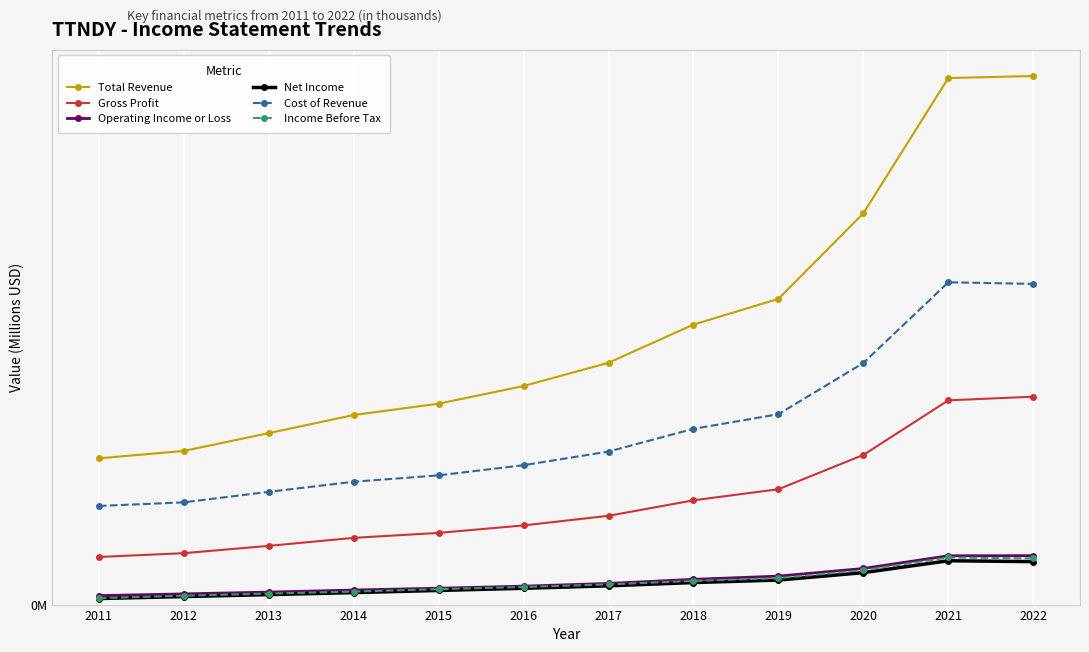

The value of Net Income at 2013 is 0.3. True or false?

False